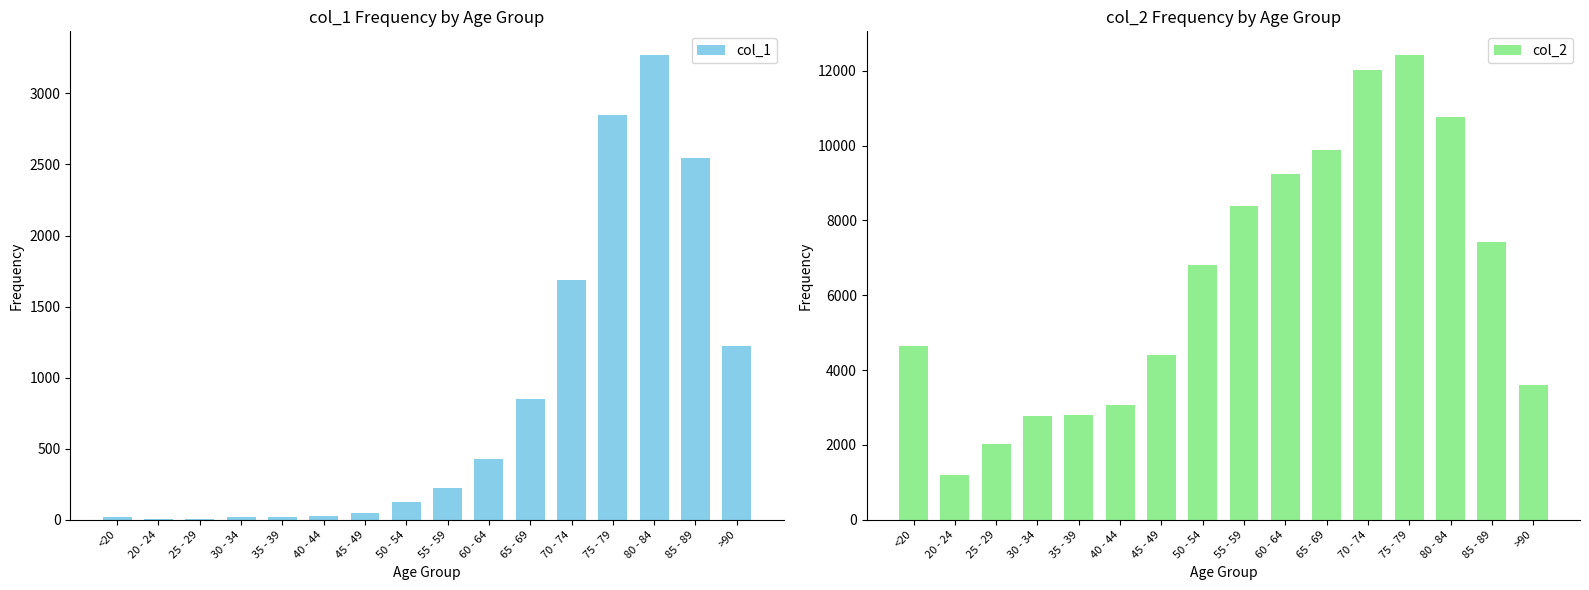

The value of col_2 at <20 is 4641. True or false?

True